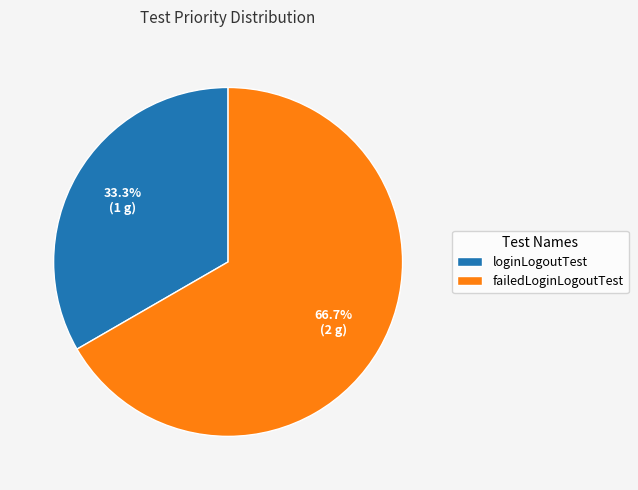

Is it true that loginLogoutTest is 44% of the pie?

False